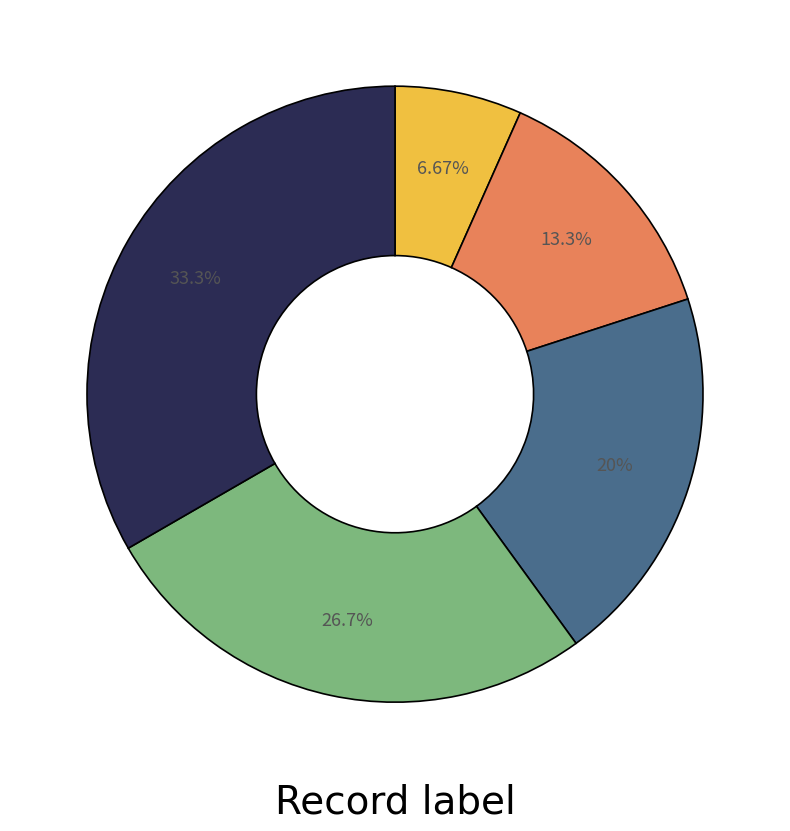

Is there any slice that represents more than half of the pie?

No